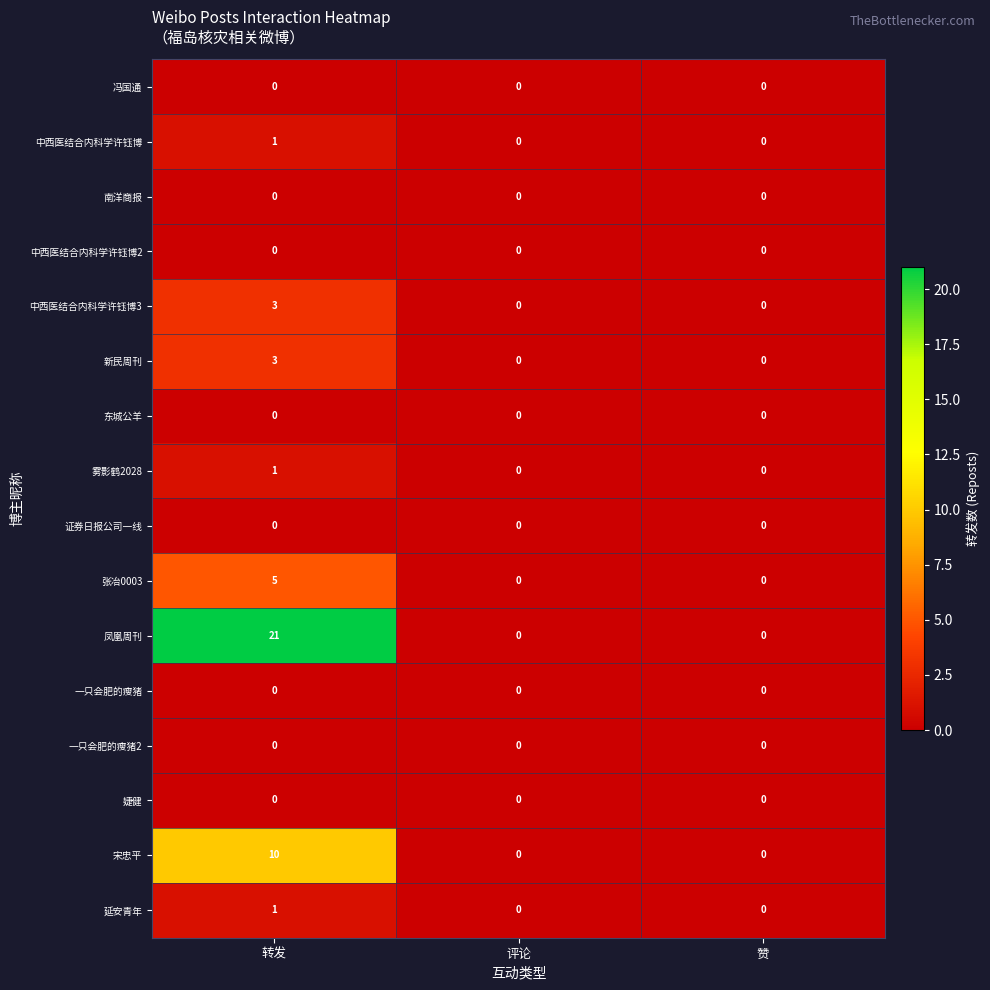

Between 转发 and 赞, which series saw the biggest shift?

凤凰周刊